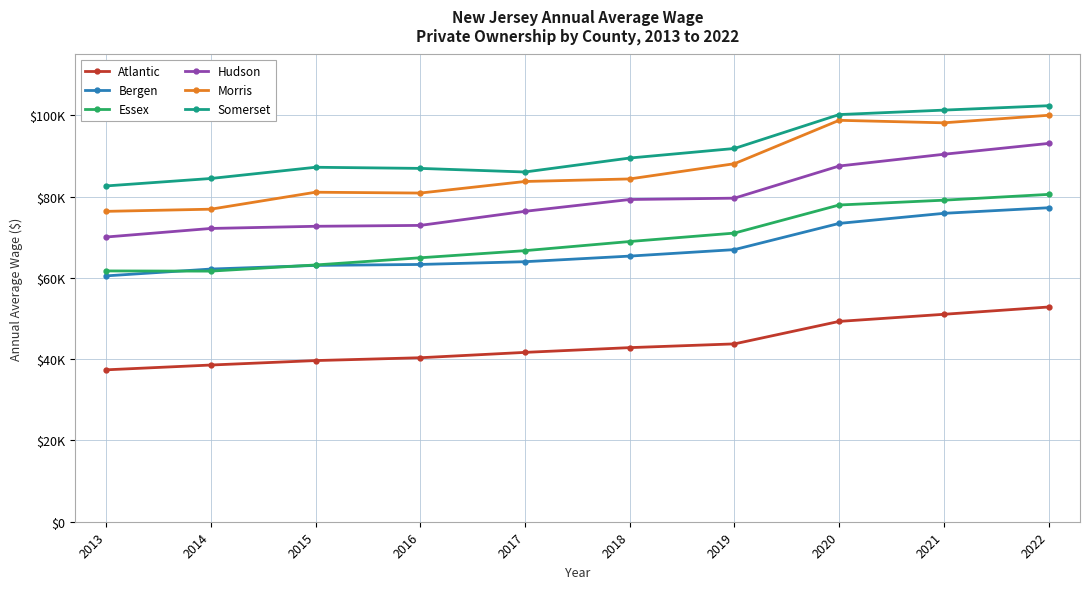

Reading left to right, extract all data points from this chart.

Atlantic: 2013=37387	2014=38568	2015=39665	2016=40362	2017=41682	2018=42850	2019=43772	2020=49306	2021=51055	2022=52852
Bergen: 2013=60510	2014=62191	2015=63085	2016=63323	2017=63997	2018=65378	2019=66972	2020=73426	2021=75903	2022=77278
Essex: 2013=61726	2014=61680	2015=63197	2016=64966	2017=66718	2018=68966	2019=71042	2020=77955	2021=79140	2022=80567
Hudson: 2013=70074	2014=72183	2015=72715	2016=72935	2017=76401	2018=79307	2019=79639	2020=87551	2021=90443	2022=93112
Morris: 2013=76391	2014=76925	2015=81101	2016=80897	2017=83743	2018=84371	2019=88117	2020=98801	2021=98184	2022=100039
Somerset: 2013=82647	2014=84480	2015=87243	2016=86965	2017=86078	2018=89517	2019=91866	2020=100212	2021=101309	2022=102393